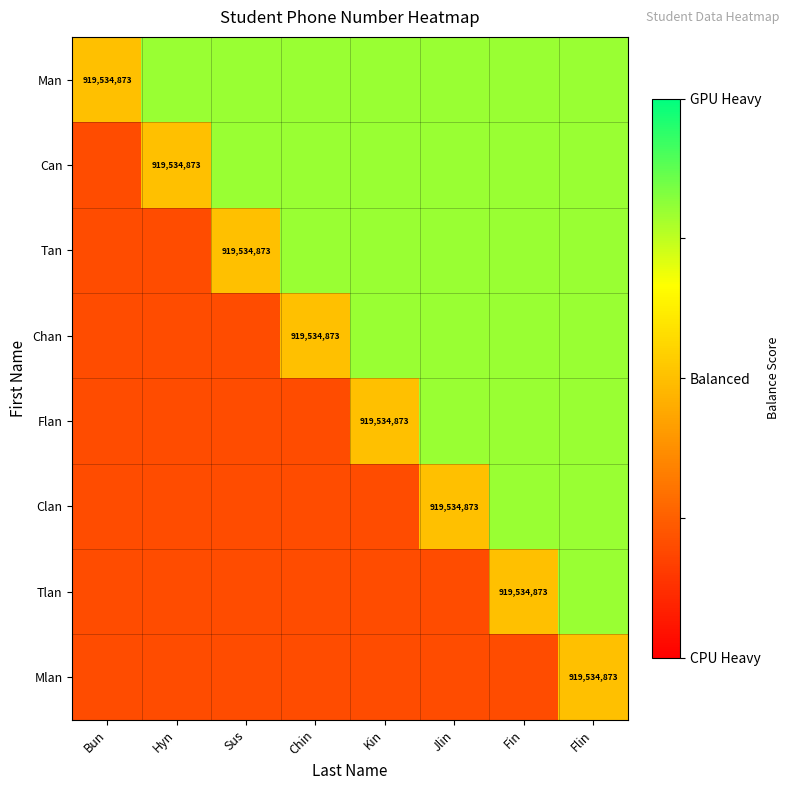

The Chan series shows 1482227682.4 at Chin. True or false?

False